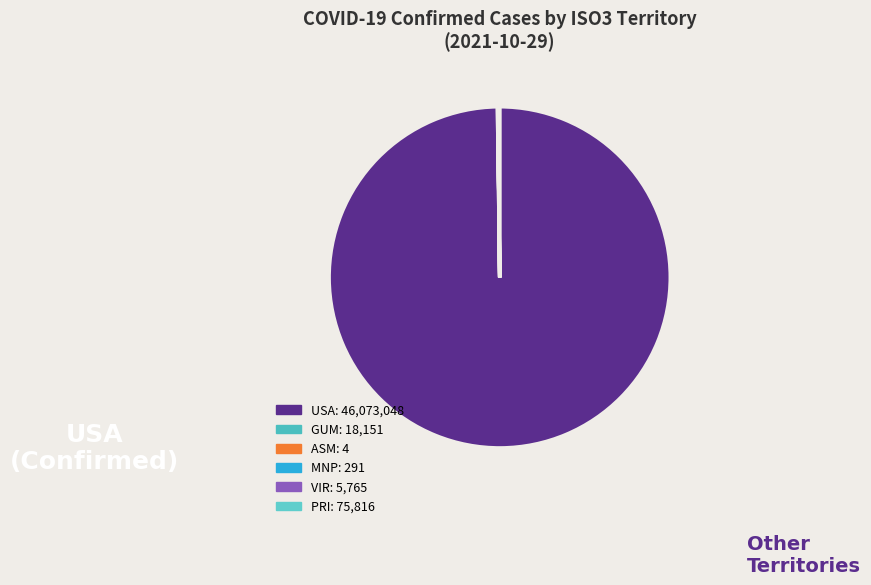

What is the change in value from ASM to MNP?

+287